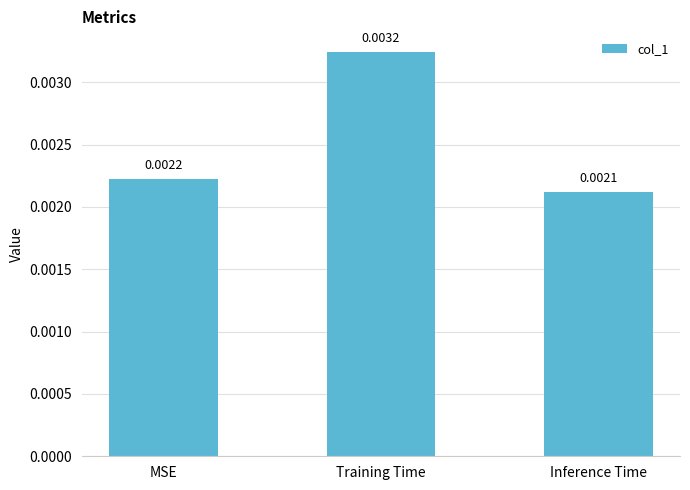

Where is the data nearest to the value 0?

Inference Time